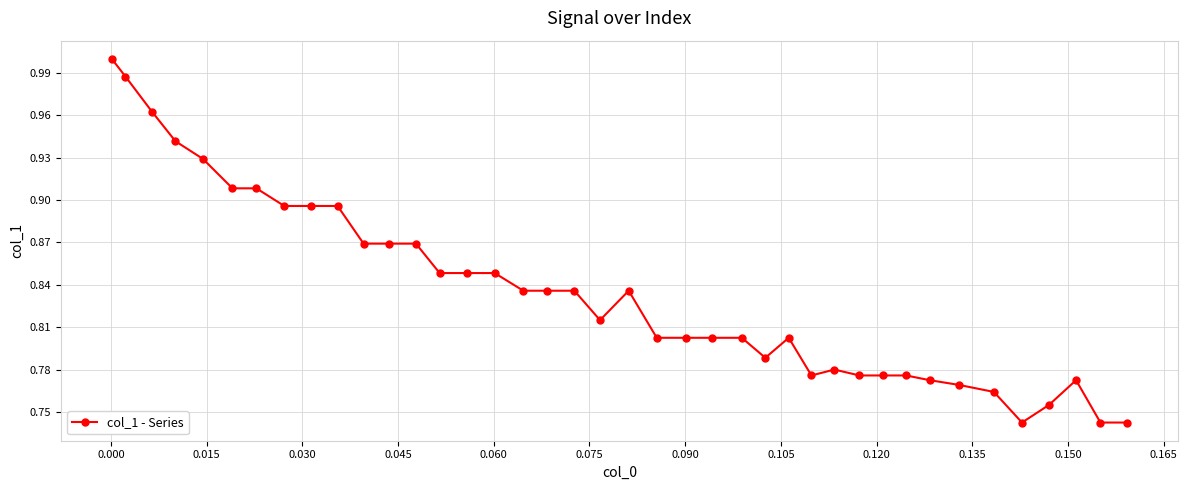

What is the sum of all values?

33.4